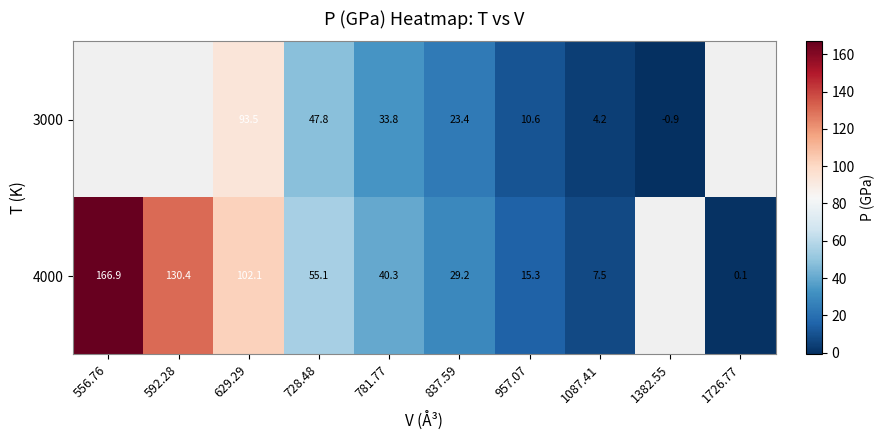

Count the number of data series in this chart.

2